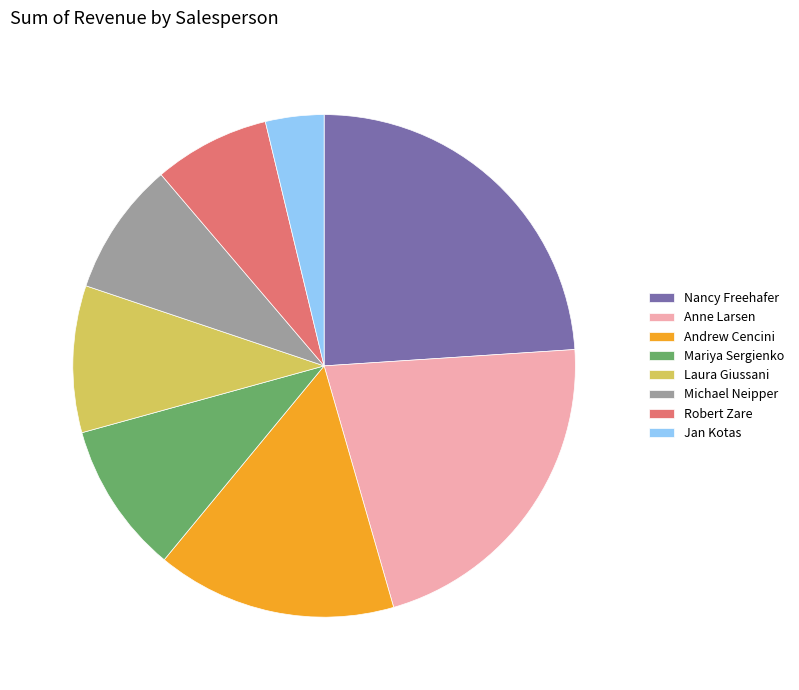

Which slice is the largest?

Nancy Freehafer